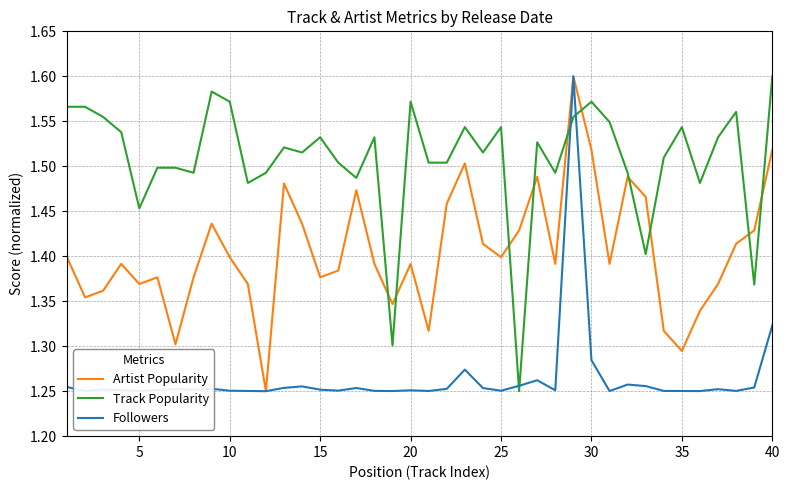

Which series has the largest total across all categories?

Track Popularity